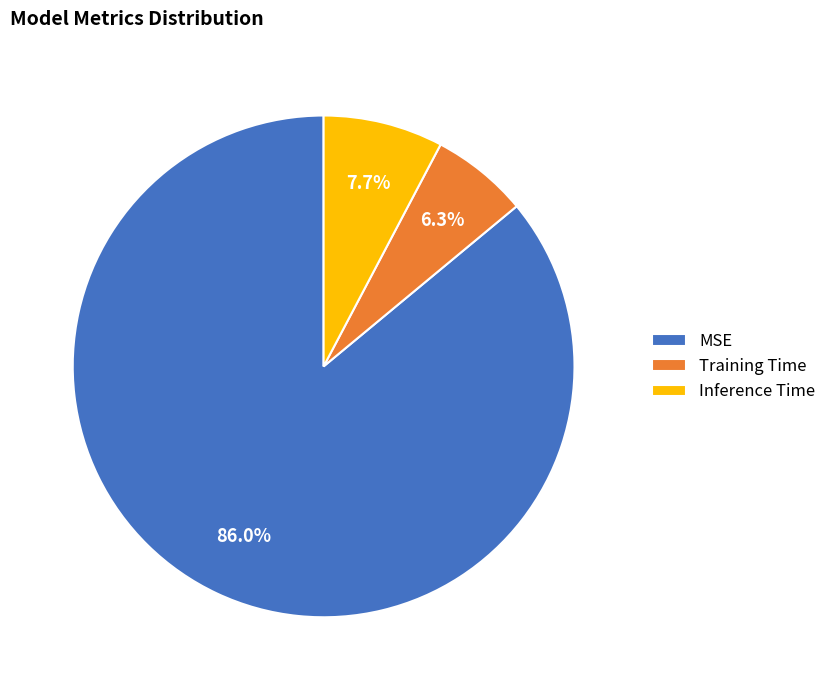

How many slices are in this pie chart?

3